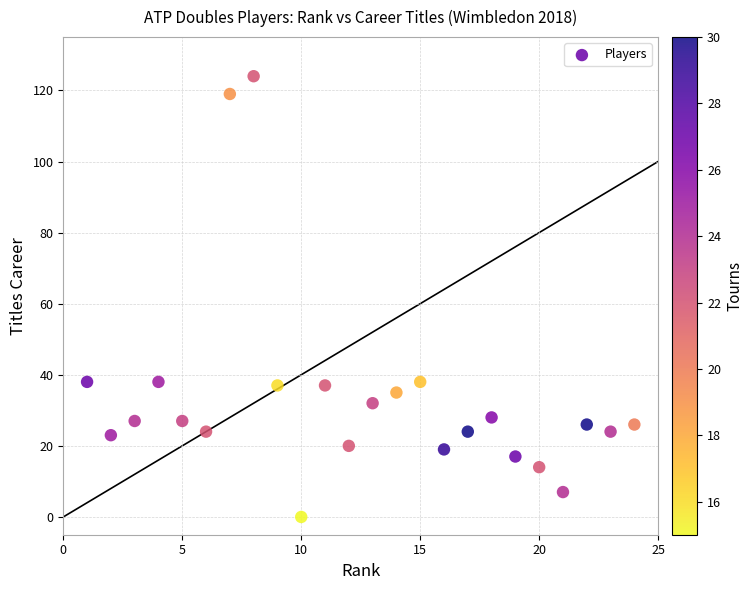

What is the range of Y values (max minus min)?

124